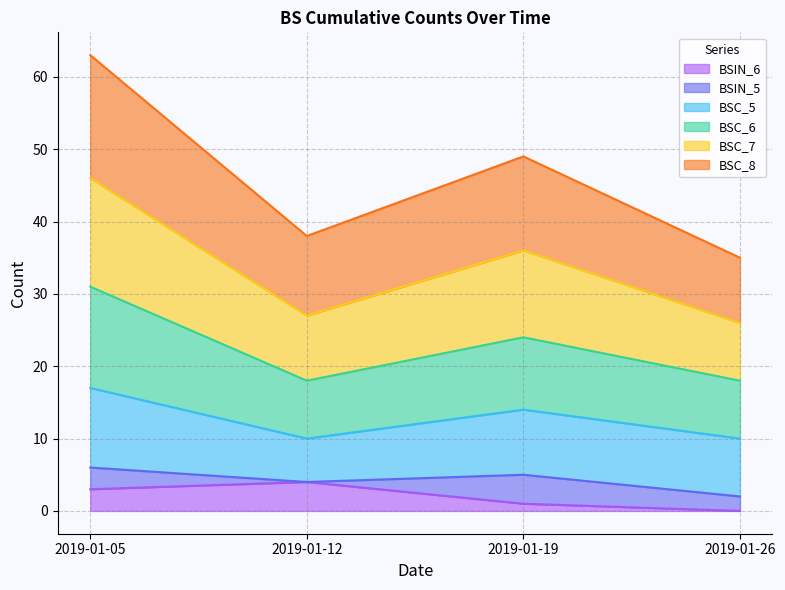

The BSIN_6 series shows 7 at 2019-01-12. True or false?

False